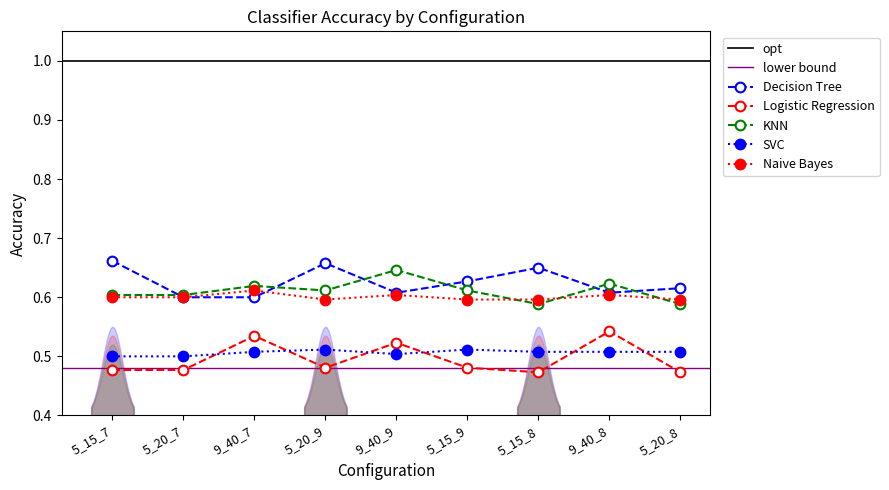

What is the label of the 7th point from the left?

5_15_8